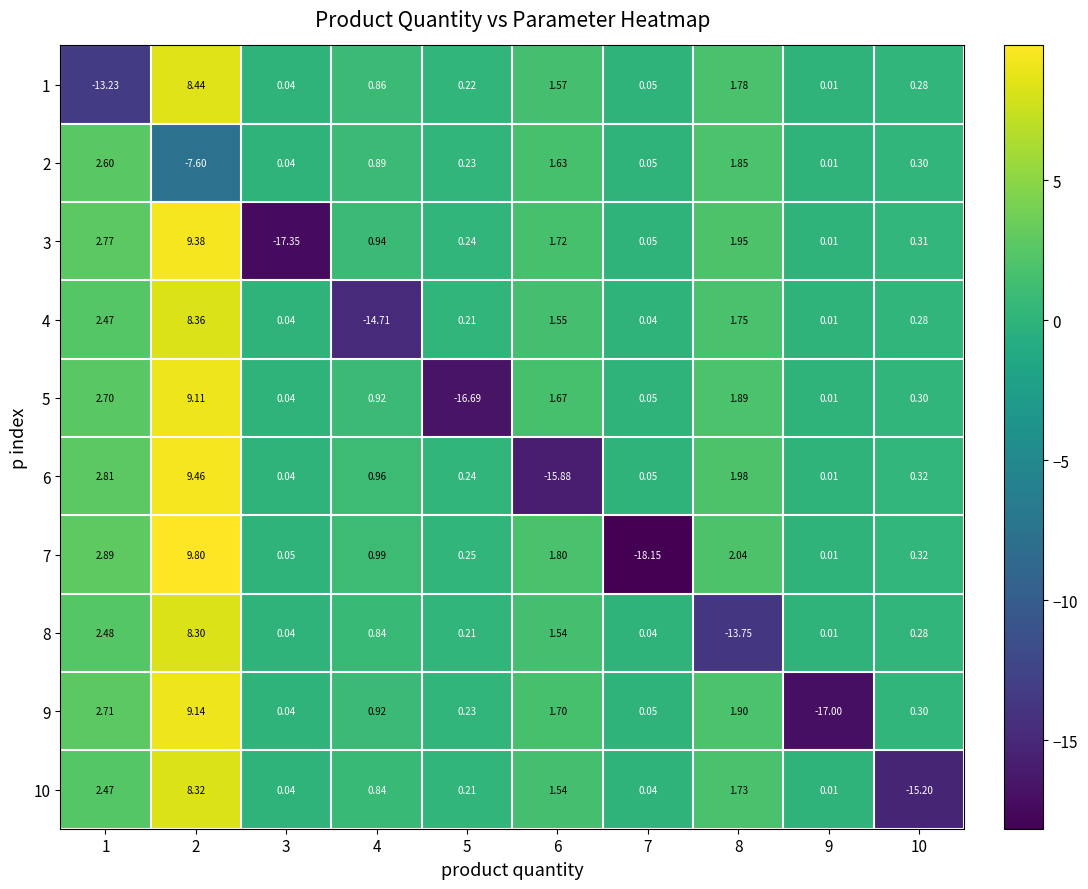

How many values in 9 are above zero?

9